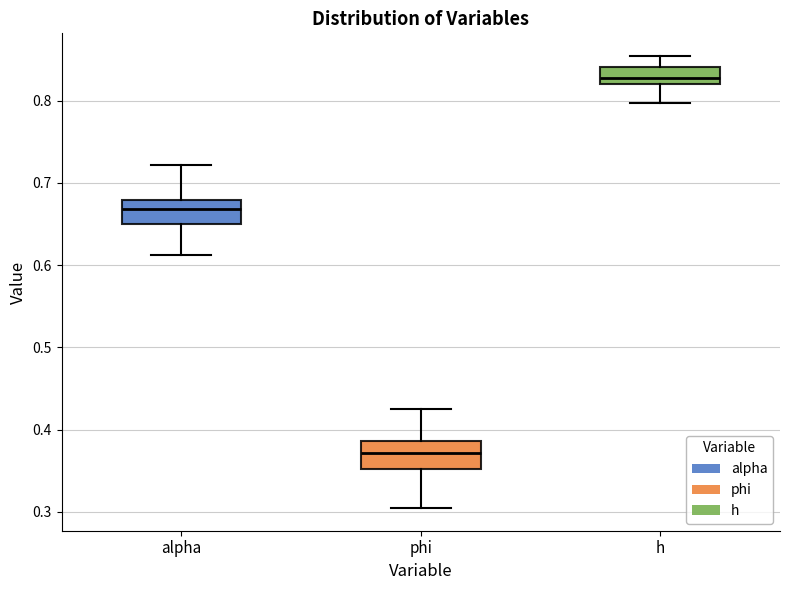

Reading left to right, transcribe this box plot: for each box, give where its median line is, the range the box spans, and where its two whiskers end, as read against the y-axis. The values are not printed on the chart, so give them approximately, as read against the axis.

alpha: median 0.67, box 0.65 to 0.68, whiskers 0.61 to 0.72
phi: median 0.37, box 0.35 to 0.39, whiskers 0.30 to 0.42
h: median 0.83, box 0.82 to 0.84, whiskers 0.80 to 0.85